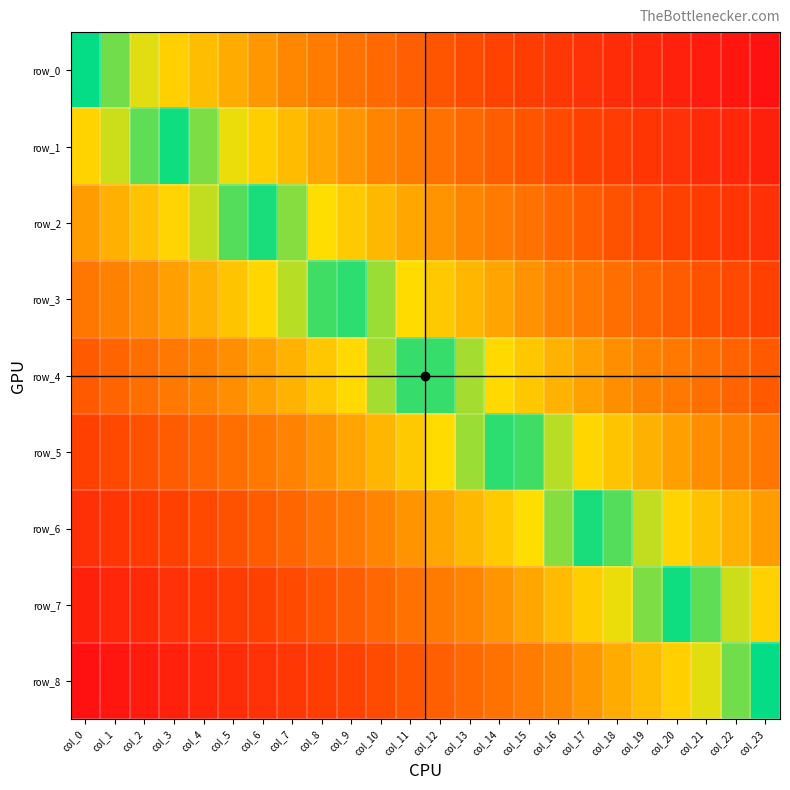

Between col_14 and col_17, which series saw the biggest shift?

row_0